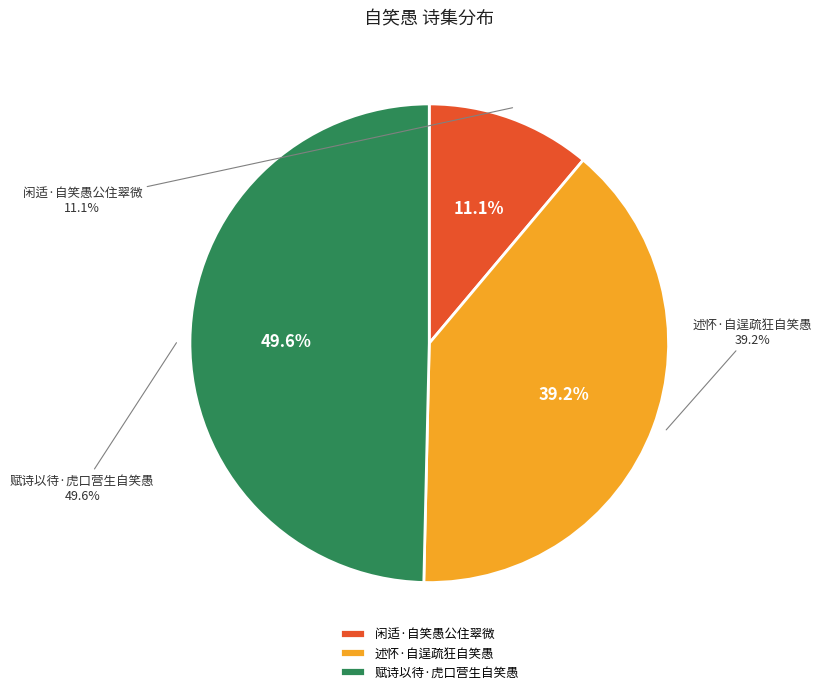

The 闲适·自笑愚公住翠微 slice represents 21% of the pie. True or false?

False